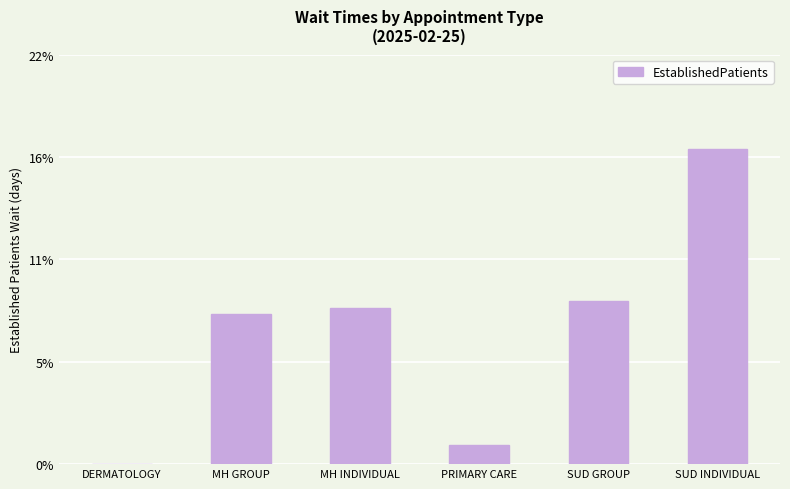

Are the bars horizontal?

No